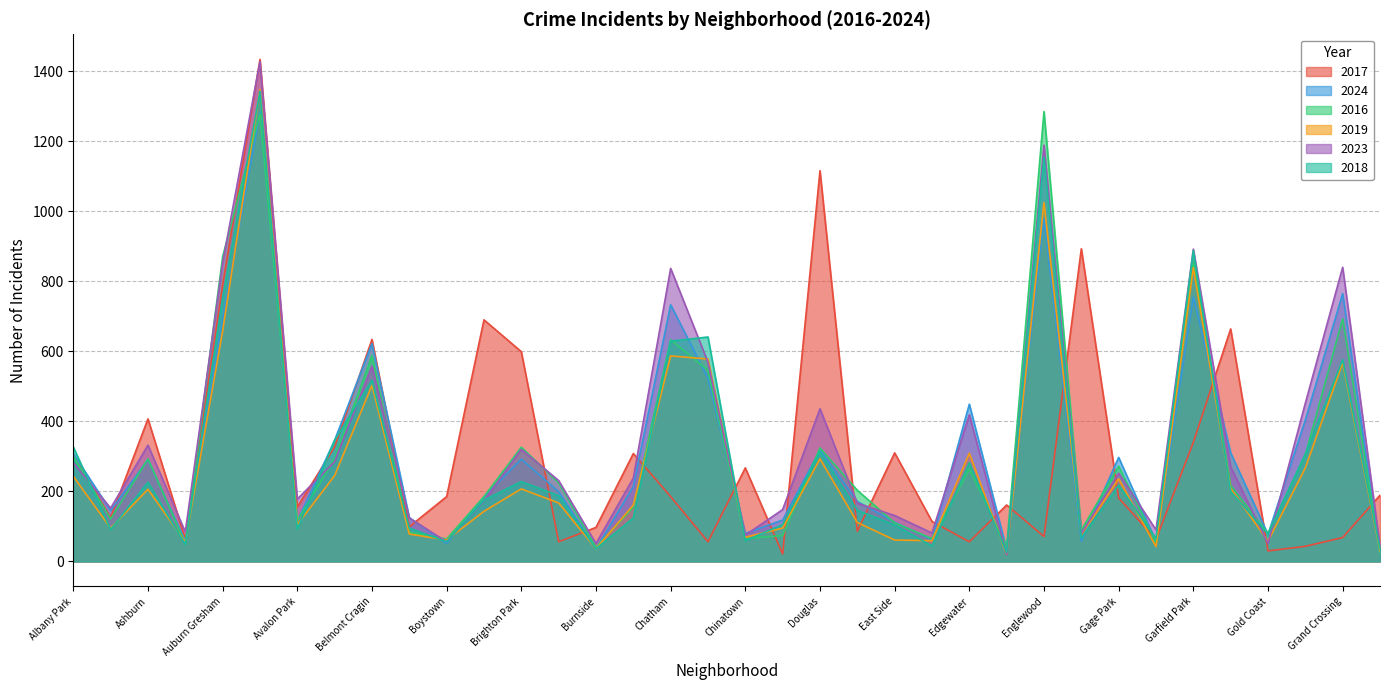

Which series has the widest spread of values?

2017